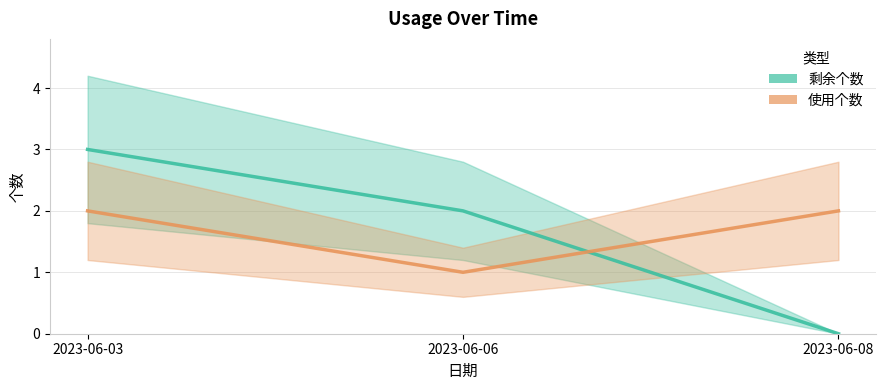

Which series changed the most between 2023-06-03 and 2023-06-06?

剩余个数